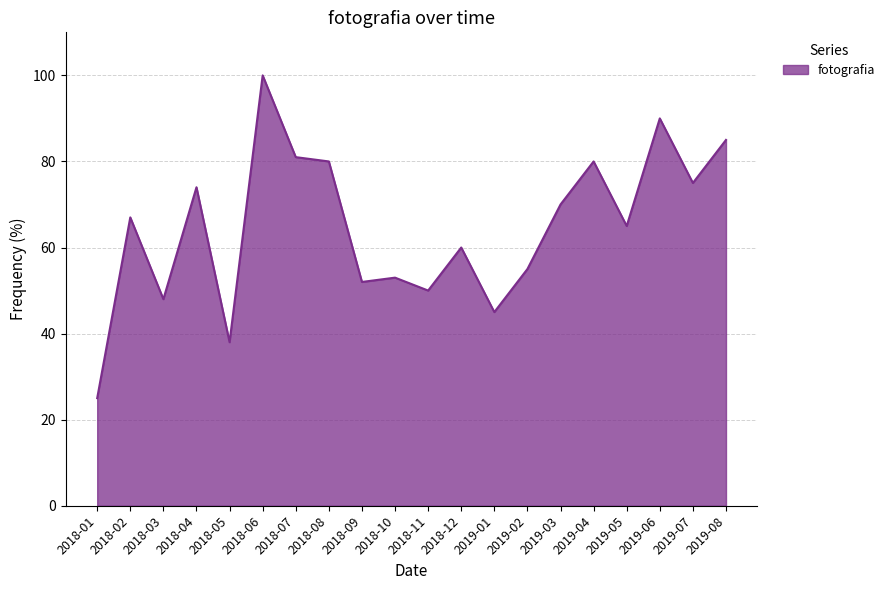

How many lines are shown in the chart?

1